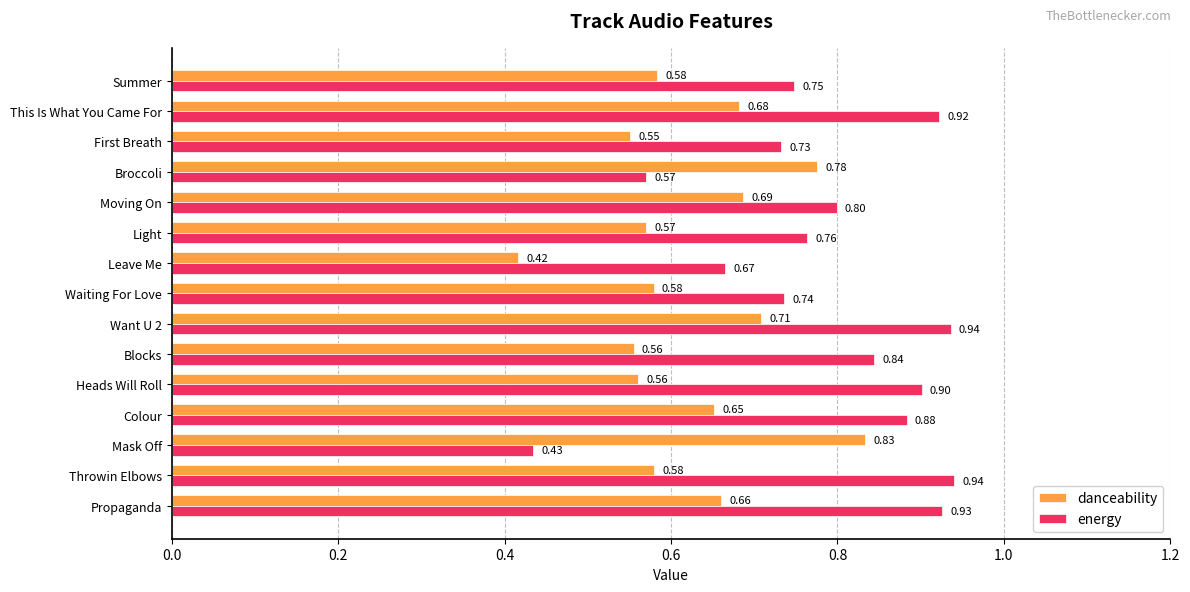

Which series has the largest range (max minus min)?

energy